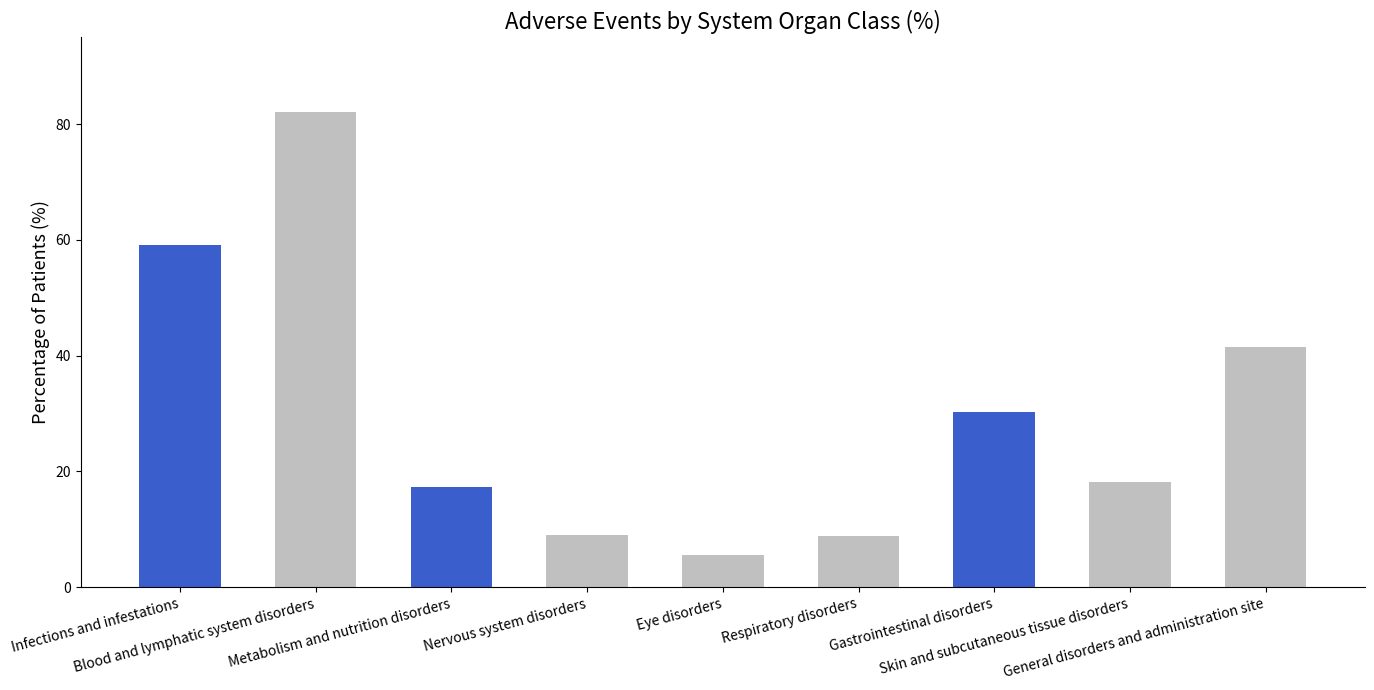

Which category has the highest value across all series?

Blood and lymphatic system disorders